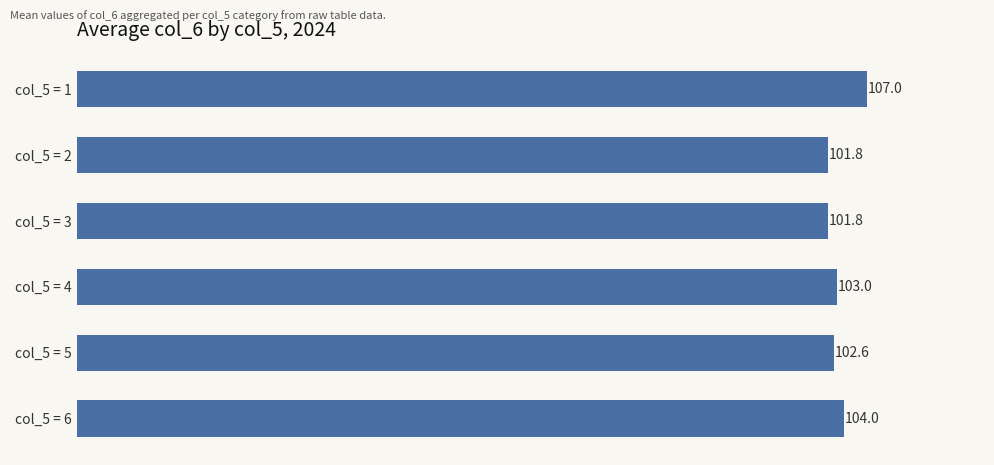

What is the maximum value shown in the chart?

107.0